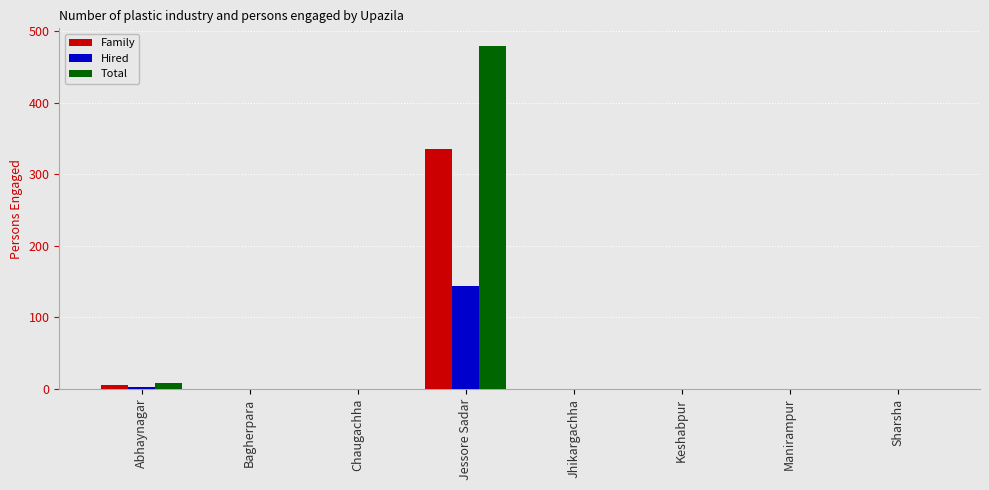

What is the maximum value shown in the chart?

480